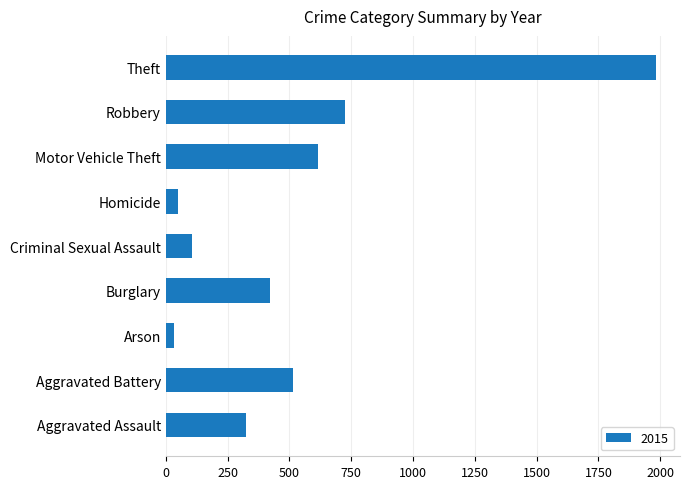

Count the number of categories in the chart.

9